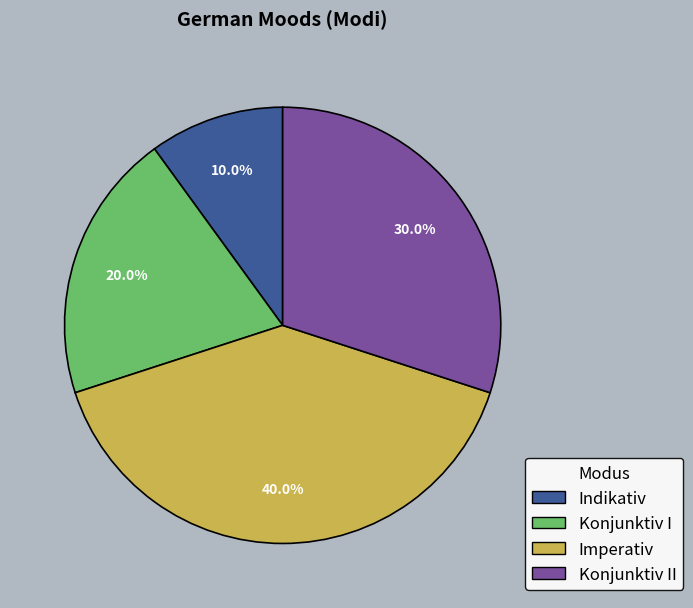

To the nearest percent, what is the difference between the largest and smallest slice percentages?

30%